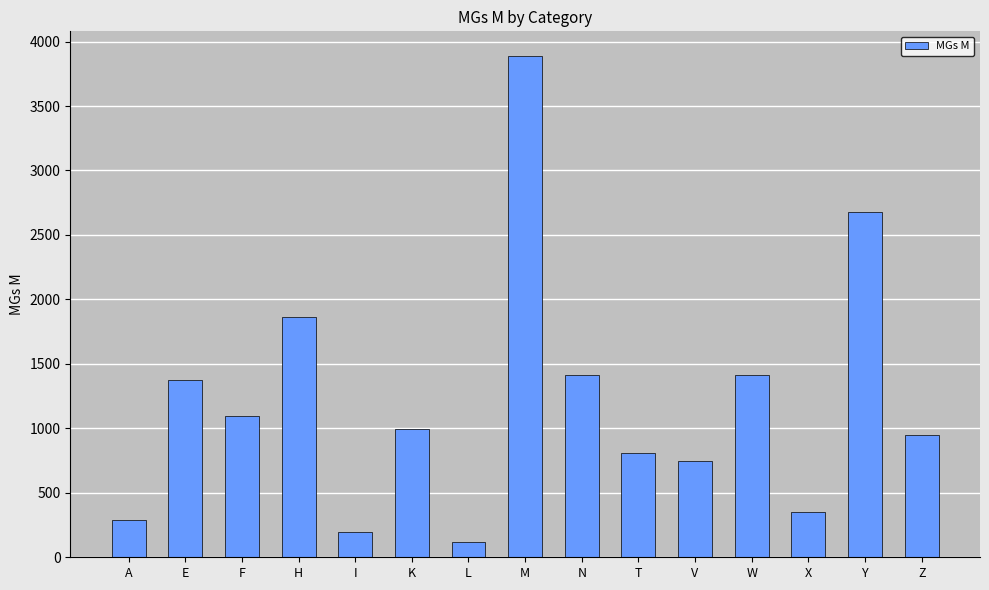

Where is the data nearest to the value 2000?

H